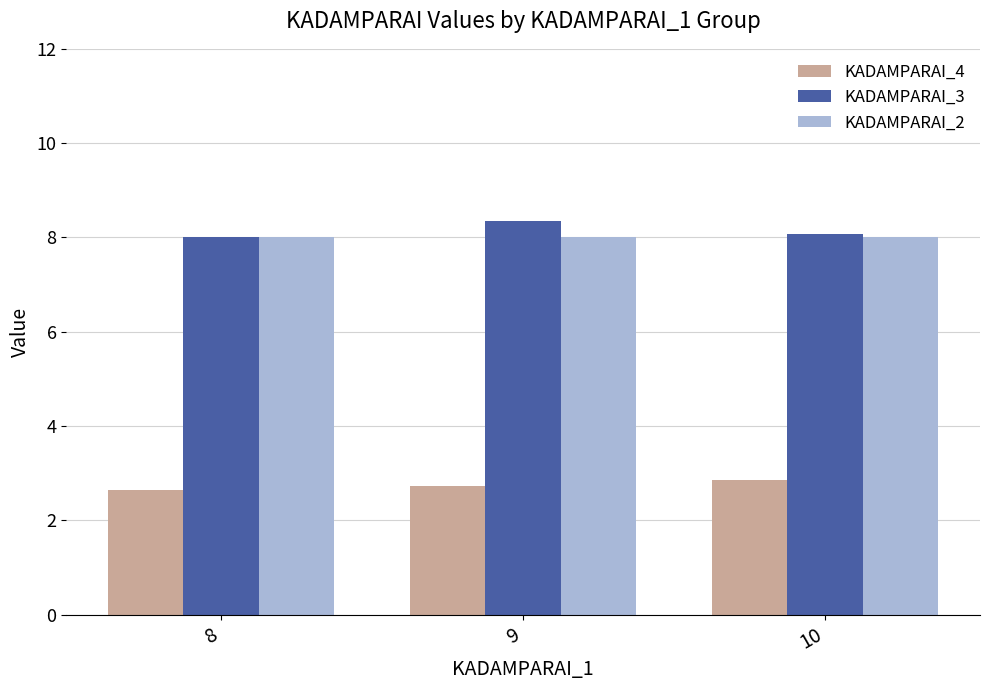

How many bars are there in each group?

3